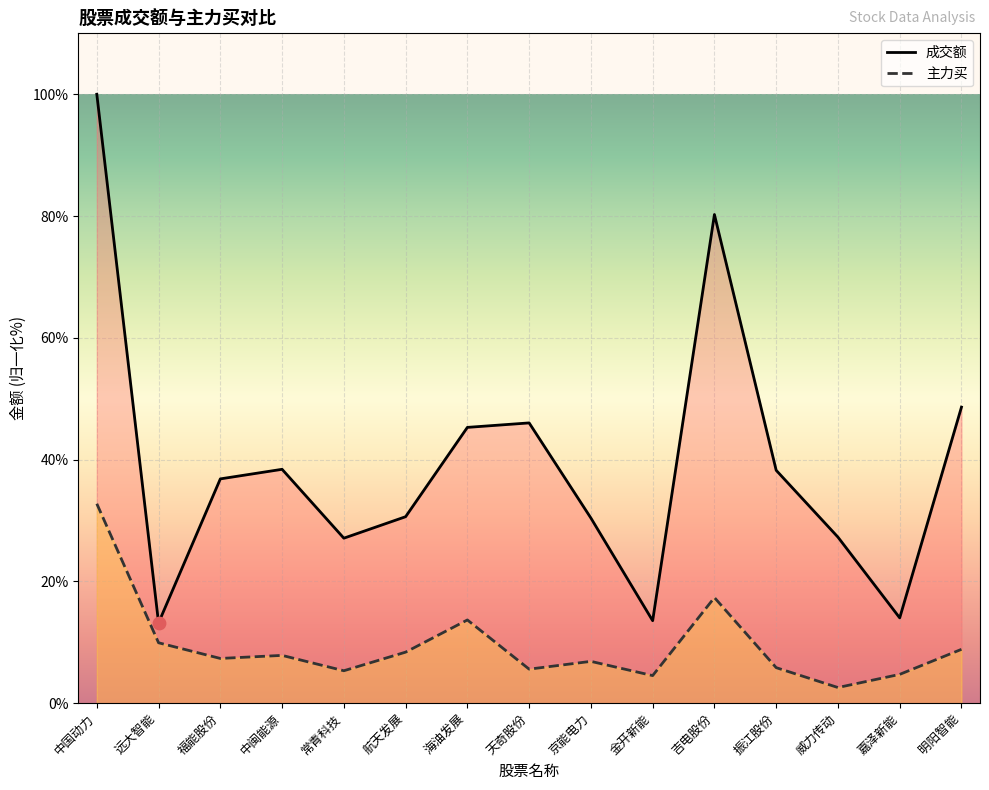

Which series has the largest total across all categories?

成交额